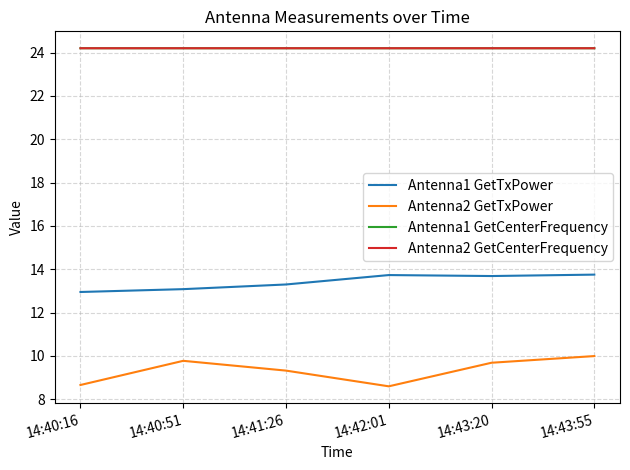

What is the total value across all series at 14:40:16?

70.0